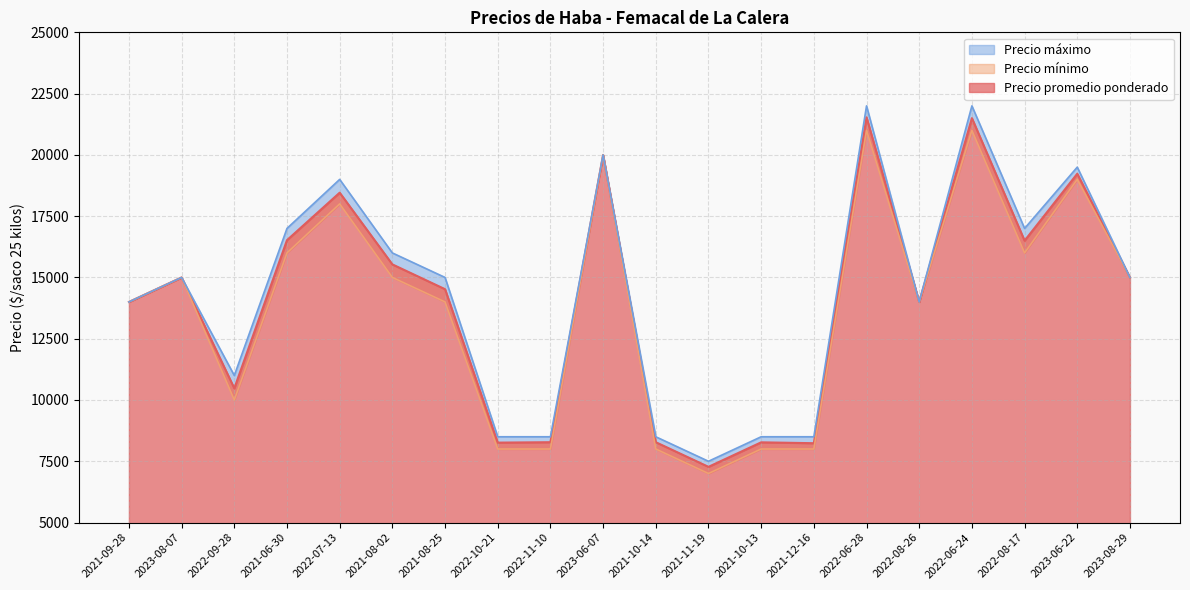

What is the total value across all series at 2023-06-22?

57731